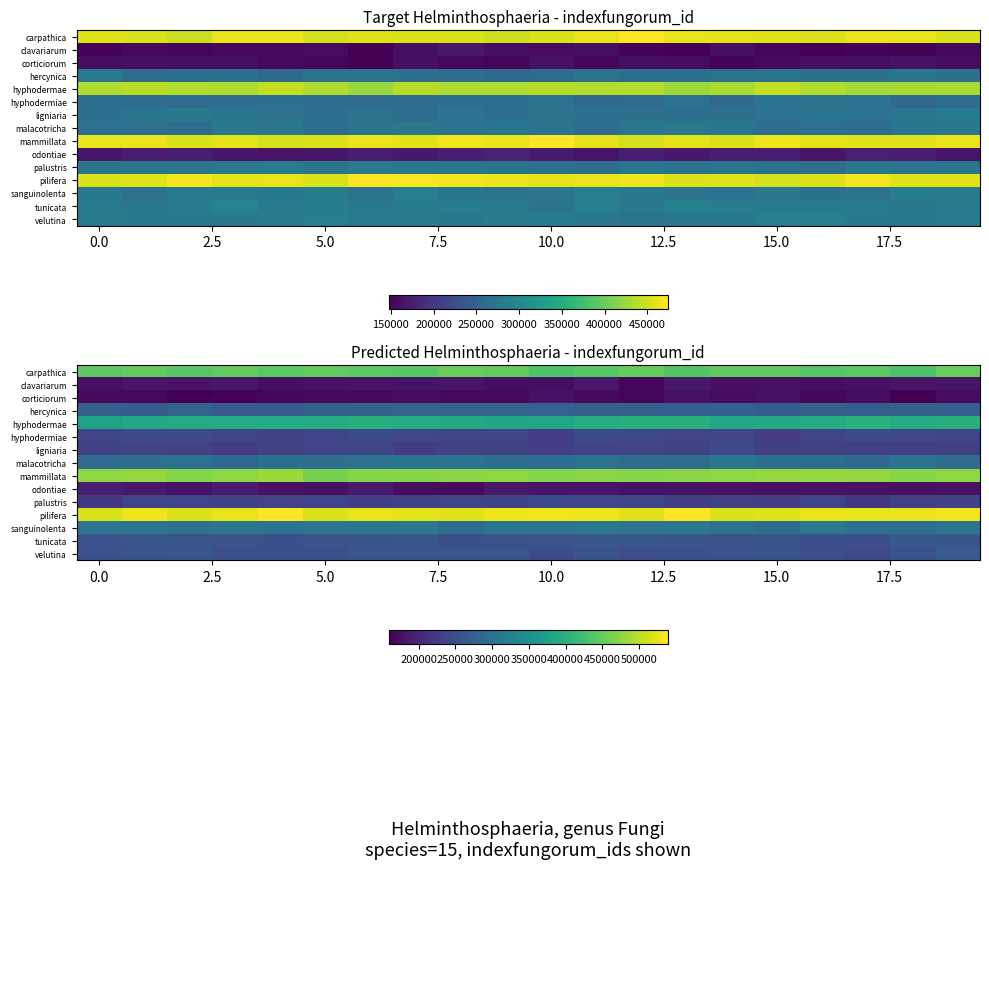

Which label corresponds to the smallest value in the chart?

18